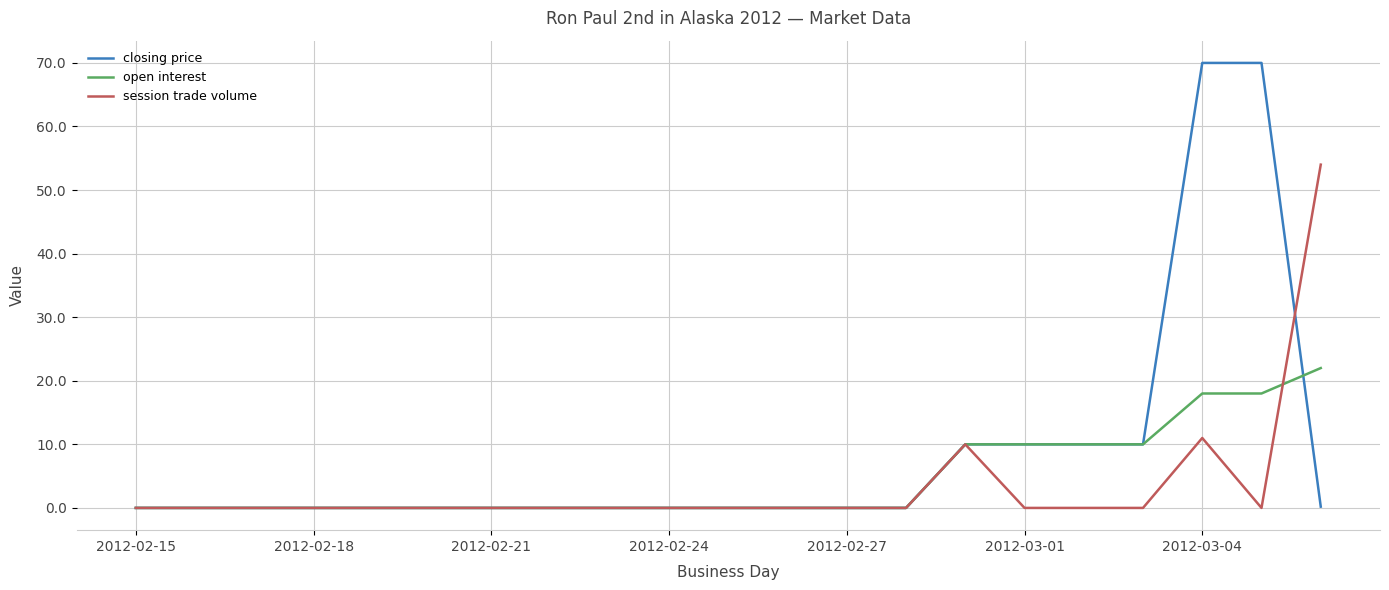

Rank the series by their maximum value, from highest to lowest.

closing price, session trade volume, open interest